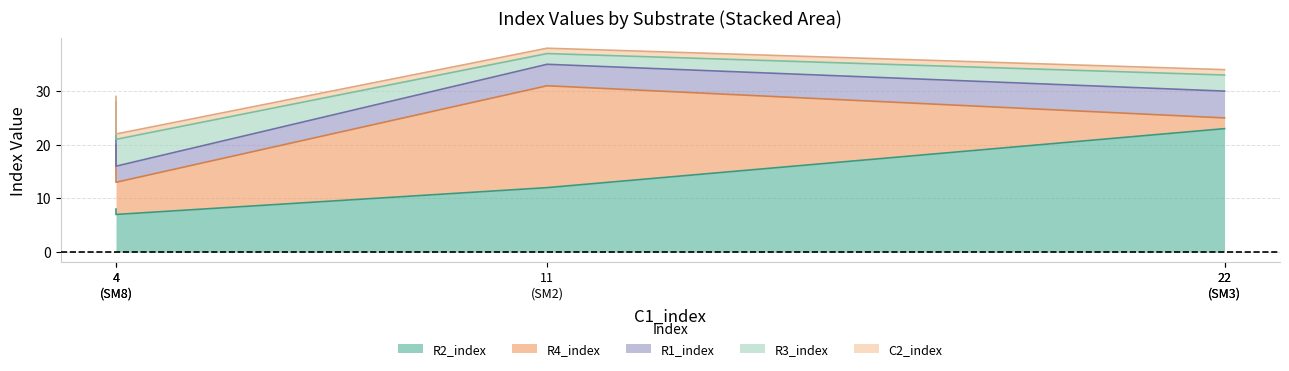

Which series has the widest spread of values?

R4_index